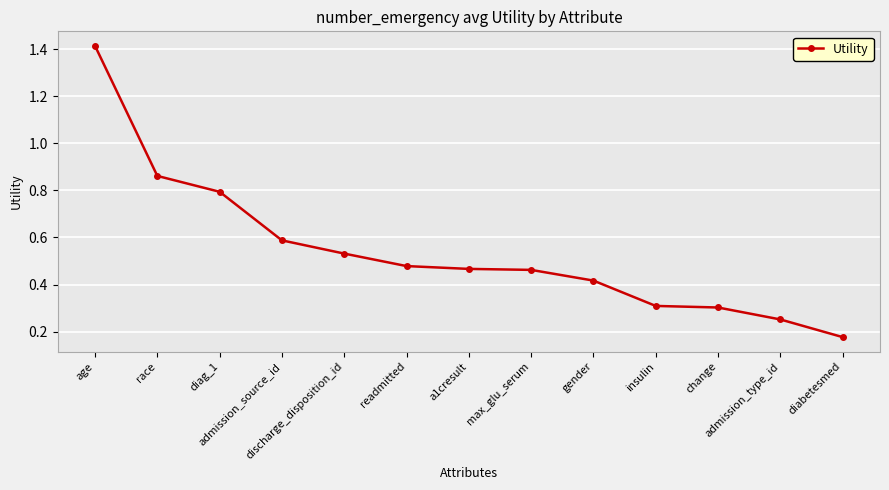

What is the label of the 12th point from the left?

admission_type_id